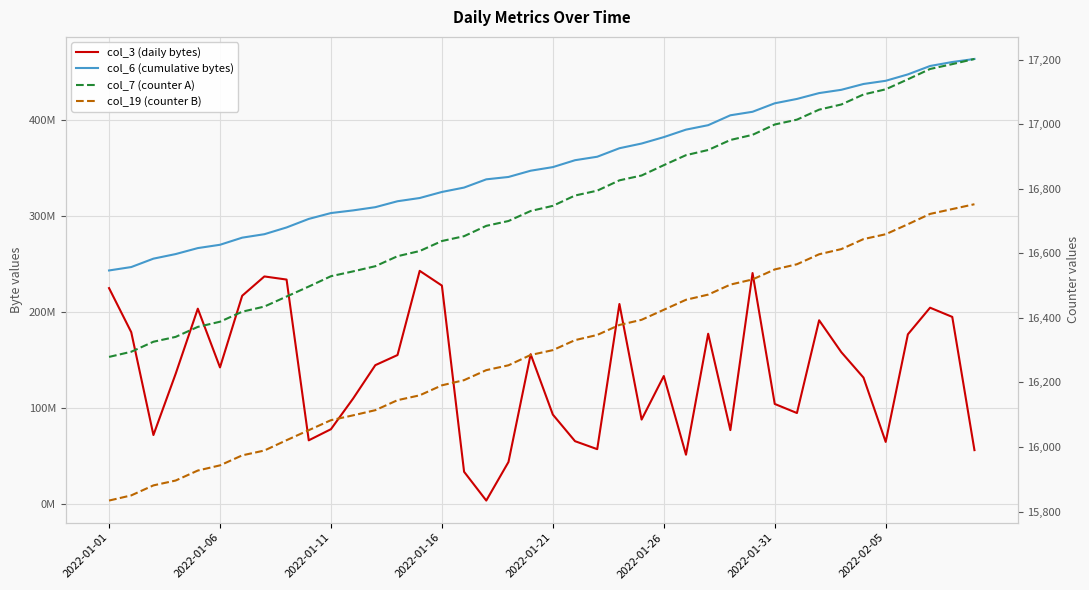

How many categories are shown in the chart?

40